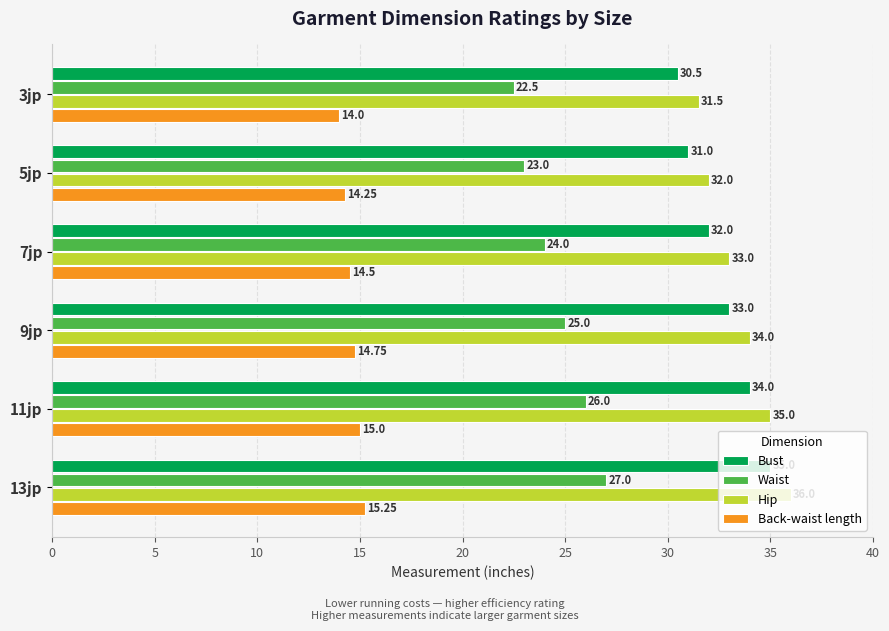

What is the difference between the Hip values at 11jp and 7jp?

2.0